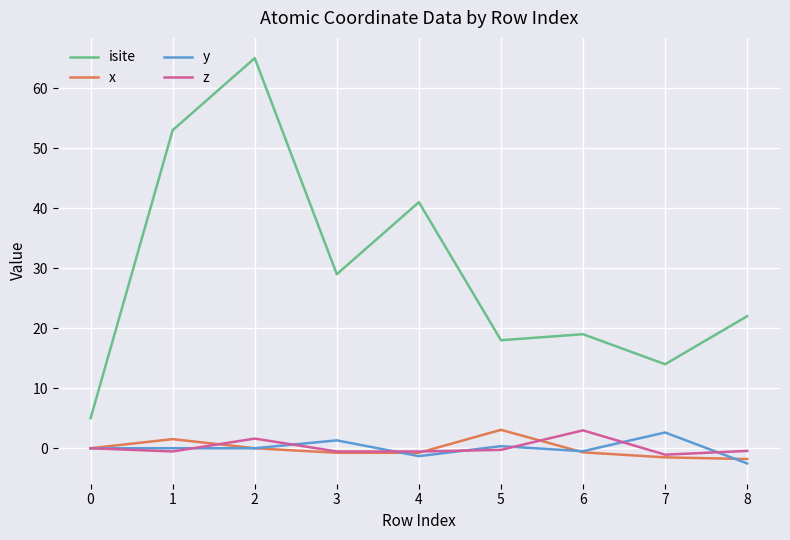

The isite series shows 48.2 at 2. True or false?

False